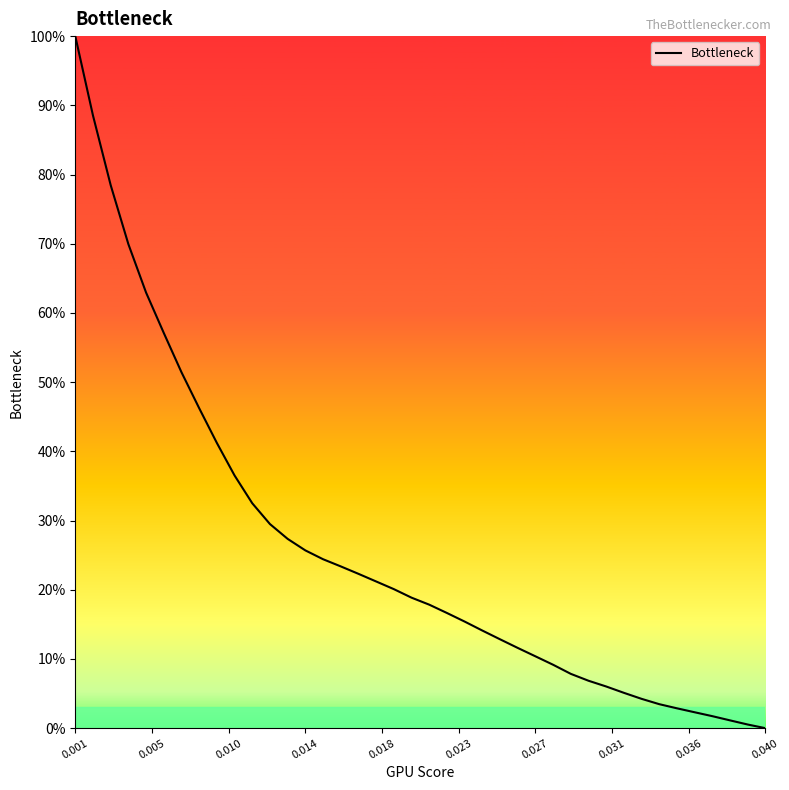

What is the difference between the maximum and minimum values?

100.0